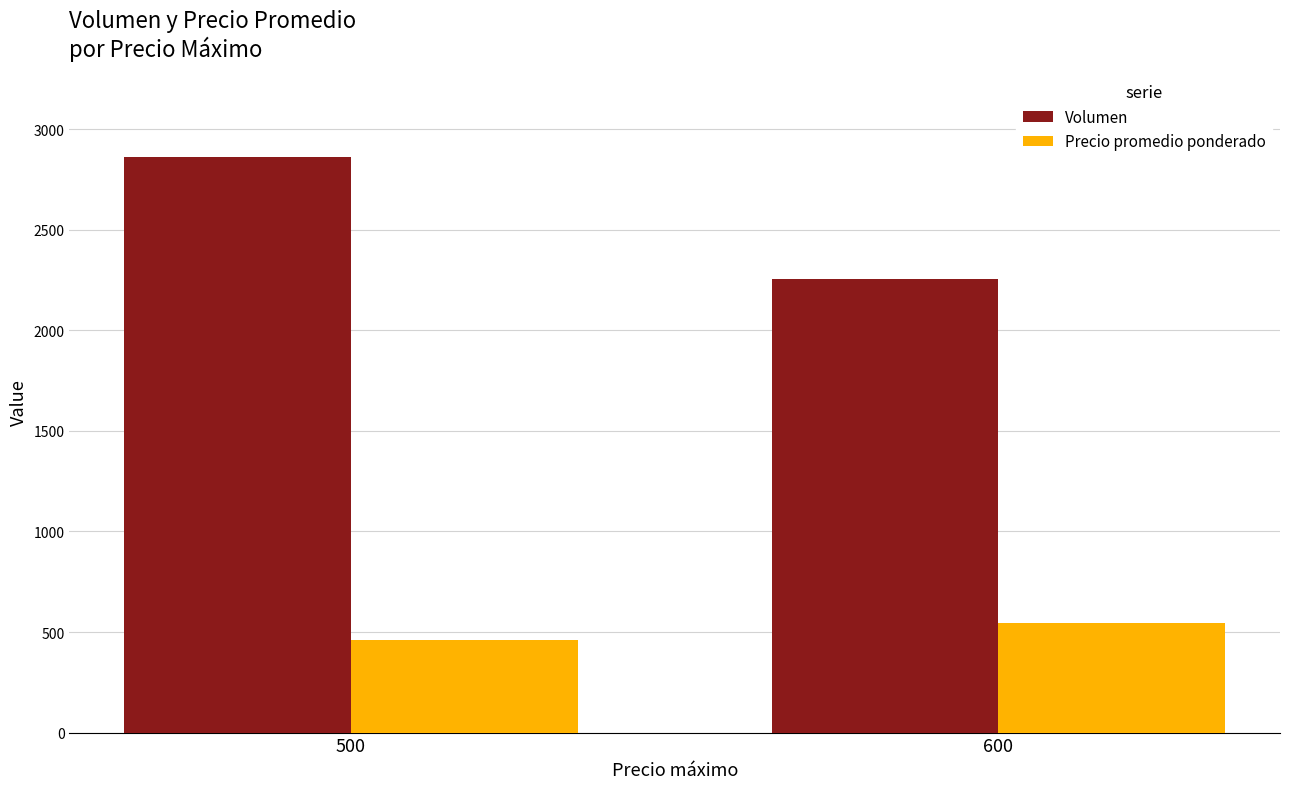

How many groups of bars are there?

2